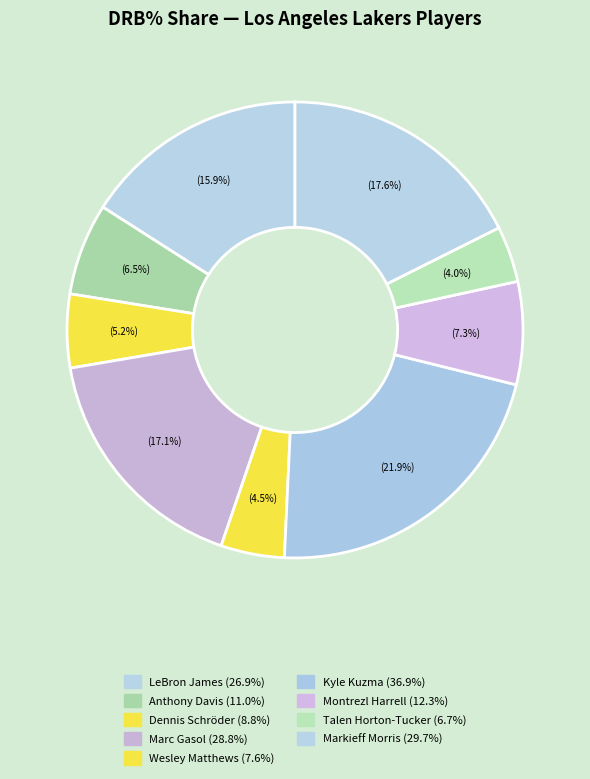

How many segments does this pie chart have?

9